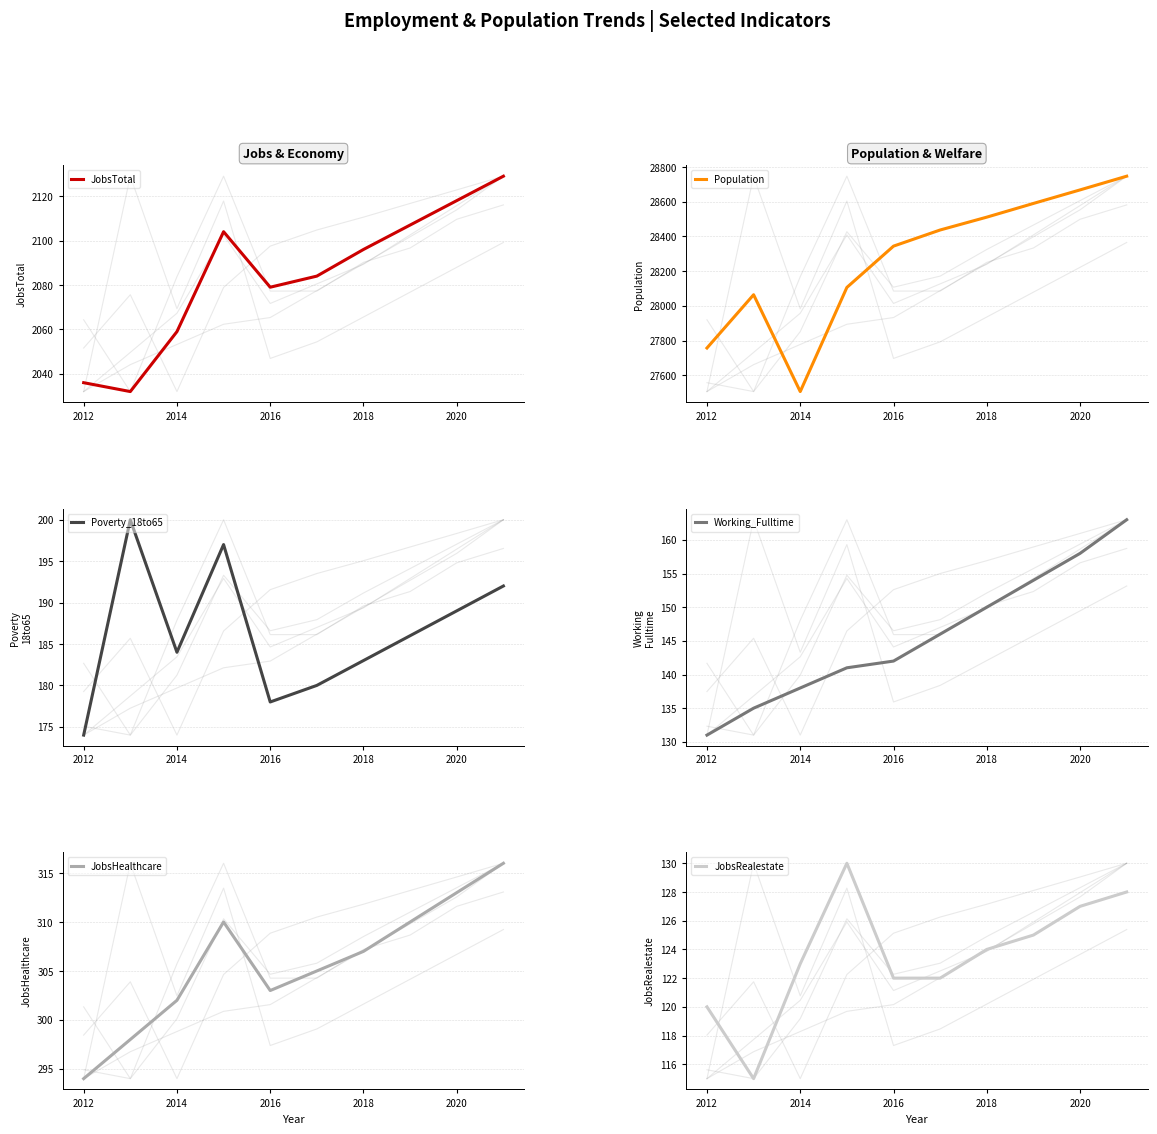

What are all the series names shown in the legend?

JobsTotal, Population, Poverty_18to65, Working_Fulltime, JobsHealthcare, JobsRealestate